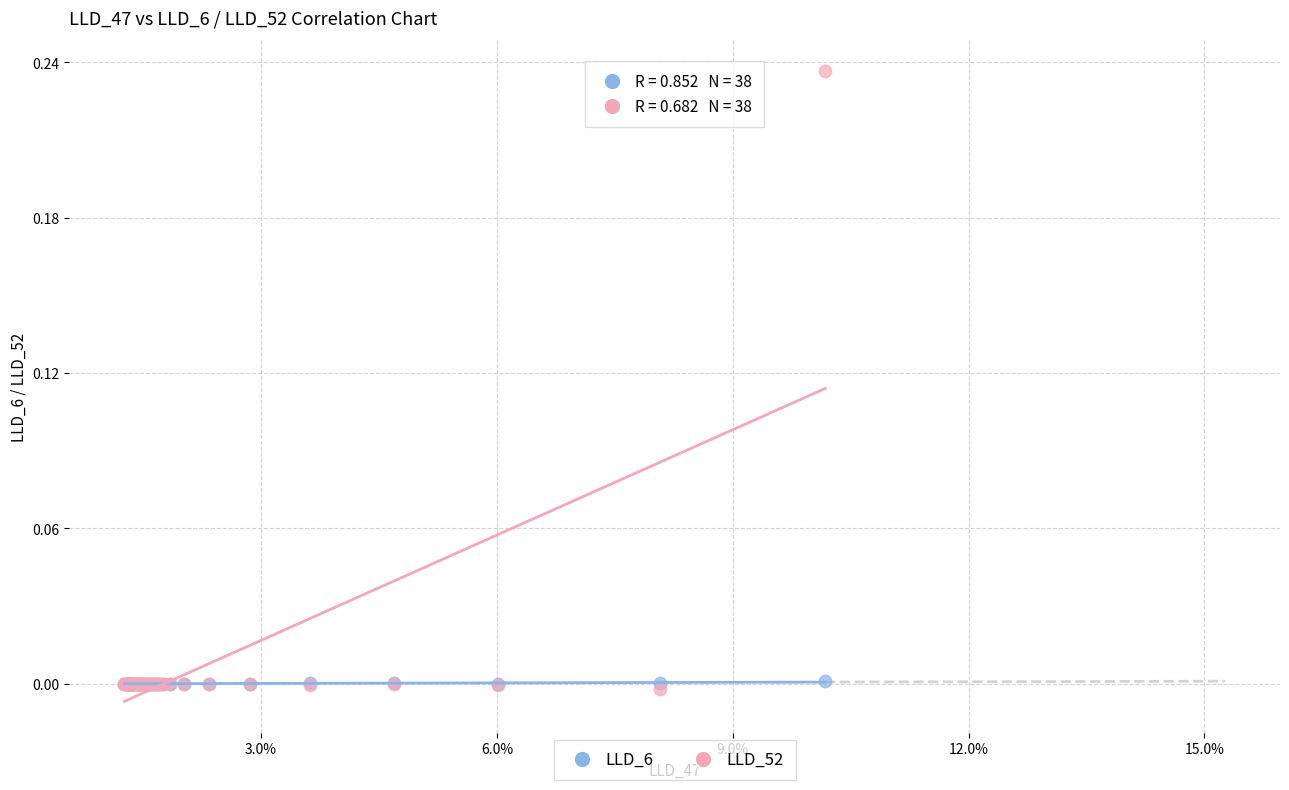

Which series has the largest Y range (max minus min)?

LLD_52